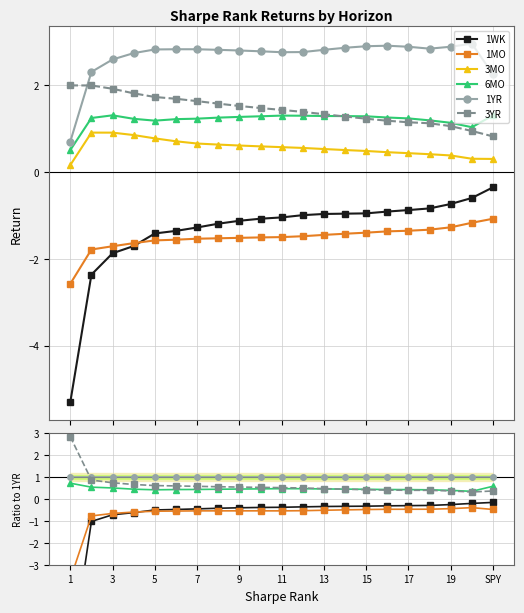

What is the smallest value displayed?

-7.5